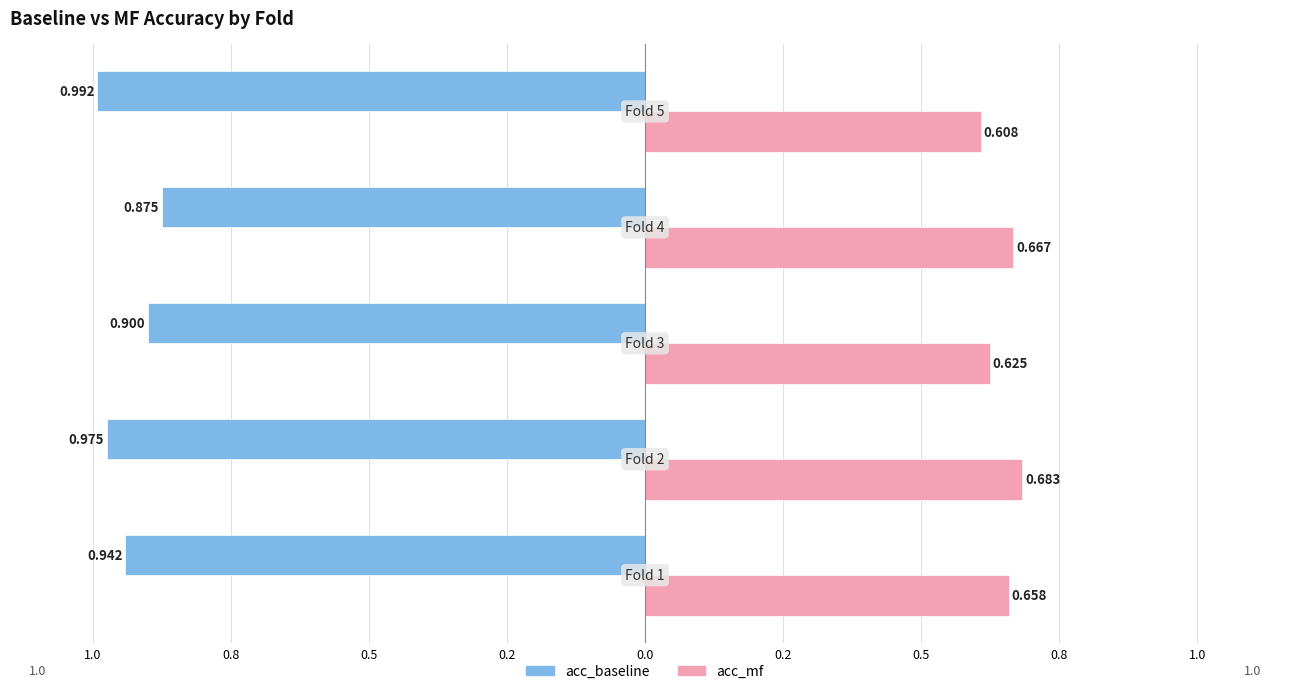

Reading right to left, what are all the values shown in this chart?

acc_baseline: -1.0	-0.9	-0.9	-1.0	-0.9
acc_mf: 0.6	0.7	0.6	0.7	0.7